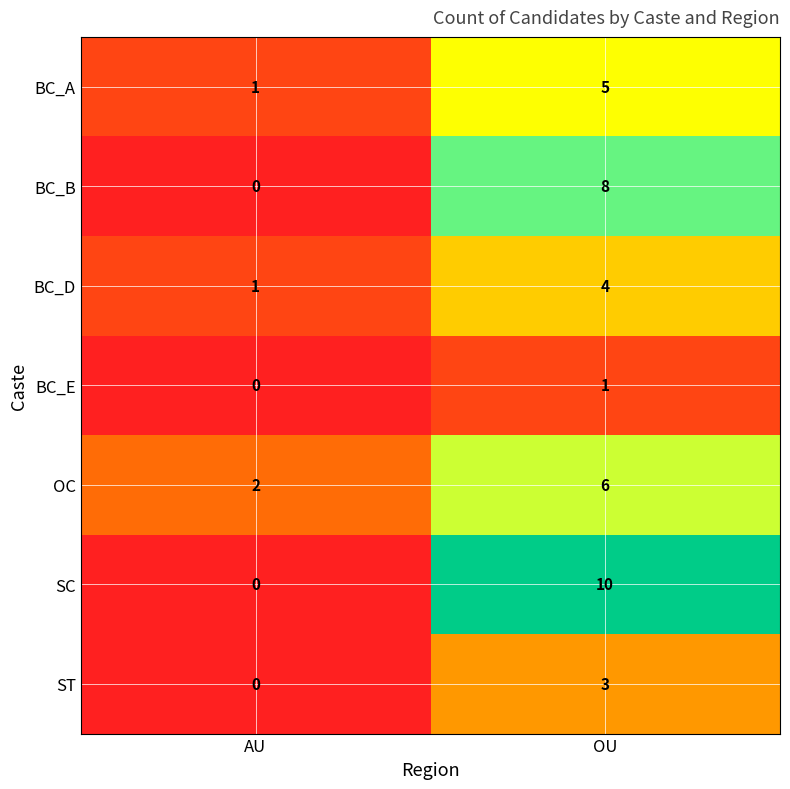

What is the spread (max minus min) of values at AU?

2